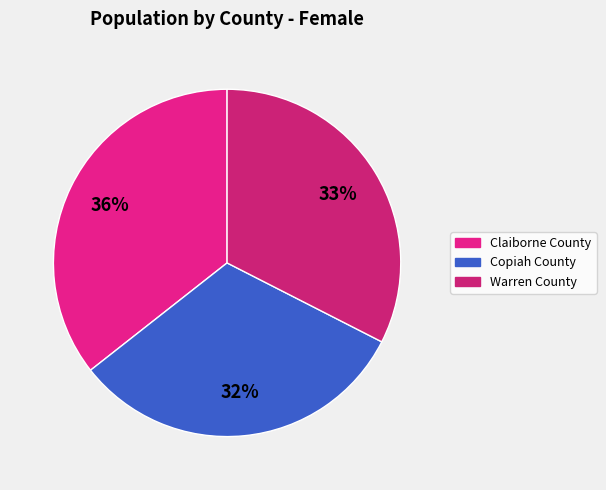

To the nearest percent, what portion does Claiborne County represent?

36%